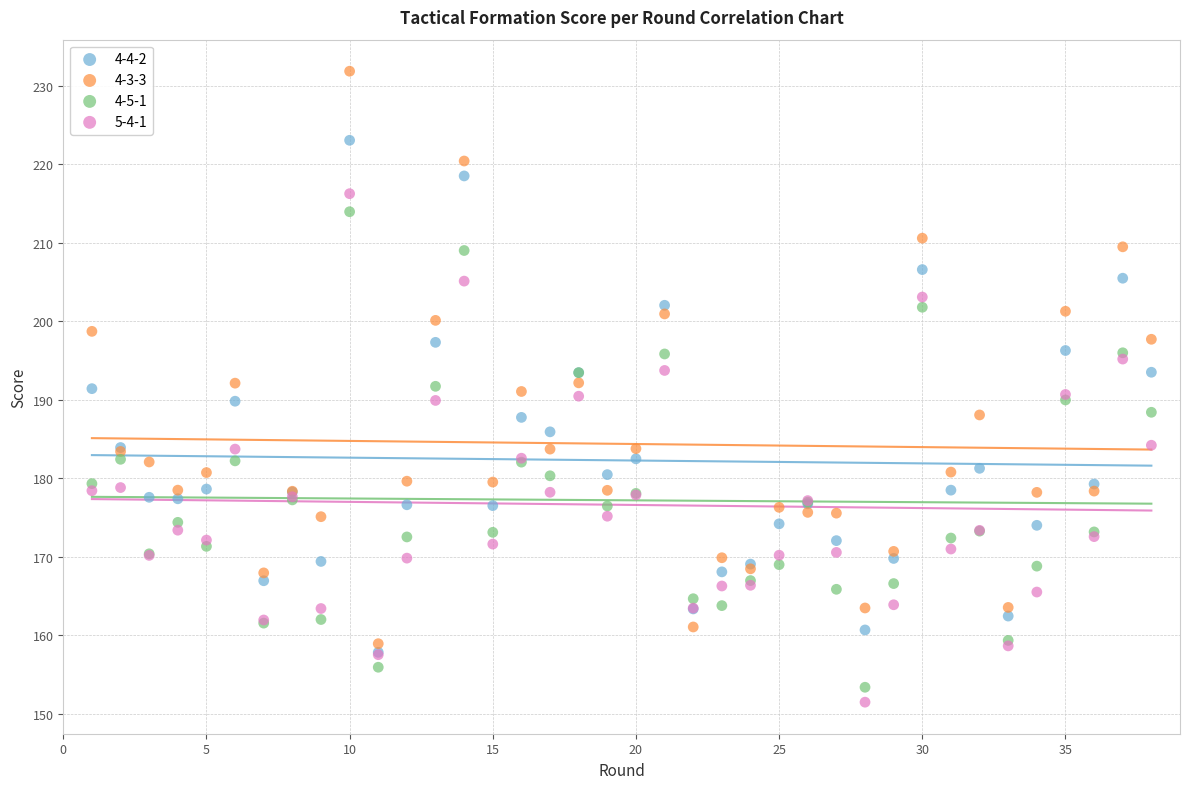

What are all the series names shown in the legend?

4-4-2, 4-3-3, 4-5-1, 5-4-1